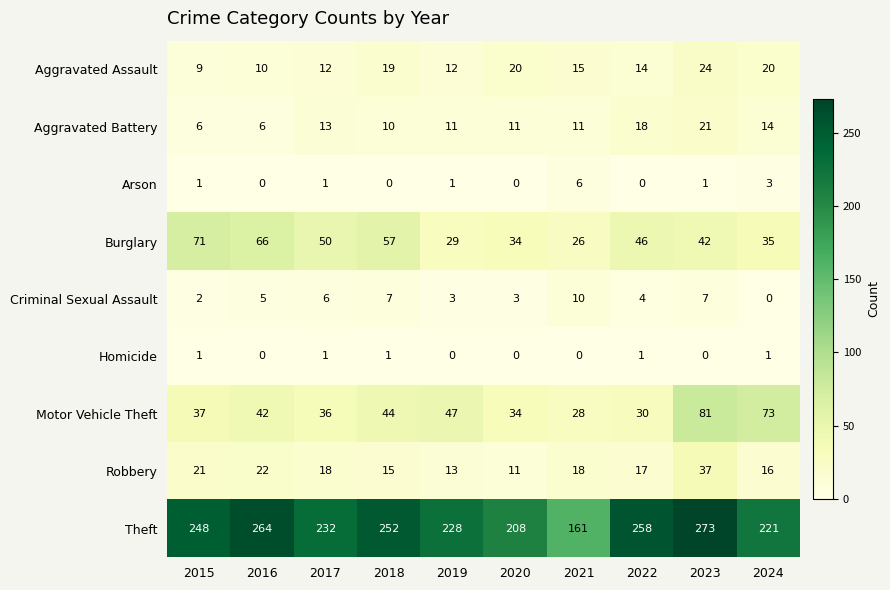

How many data points in Theft are less than 248?

5